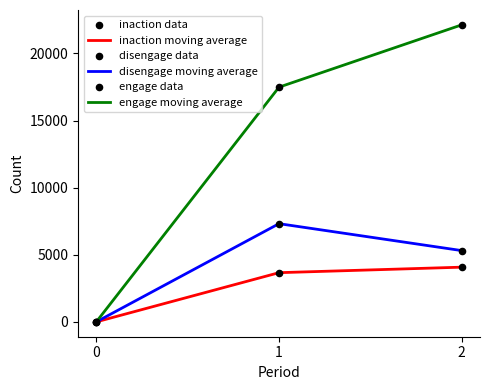

What is the total value across all series at 1?

28476